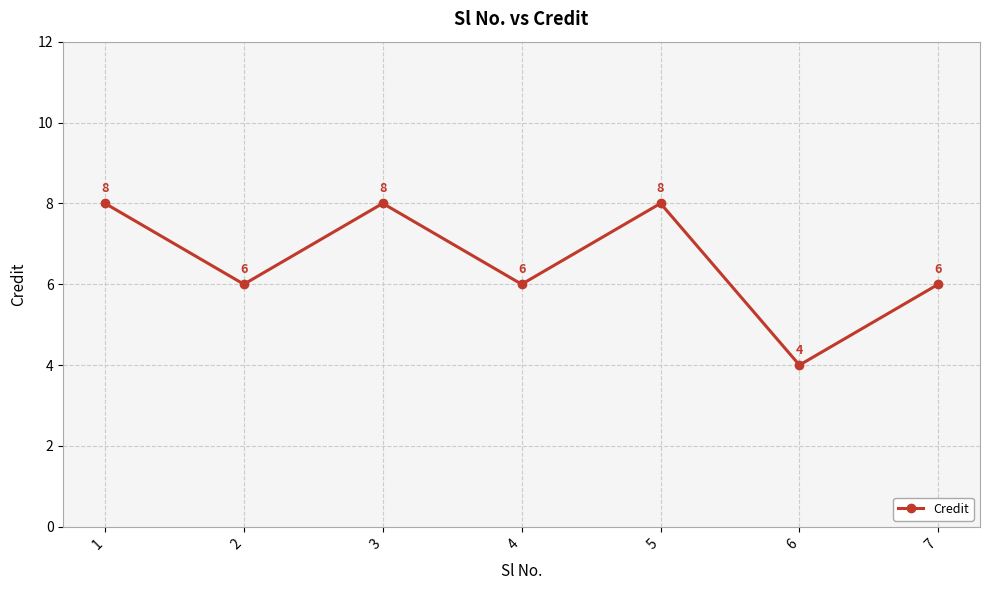

Approximately how many times larger is the value at 6 compared to 5?

0.5